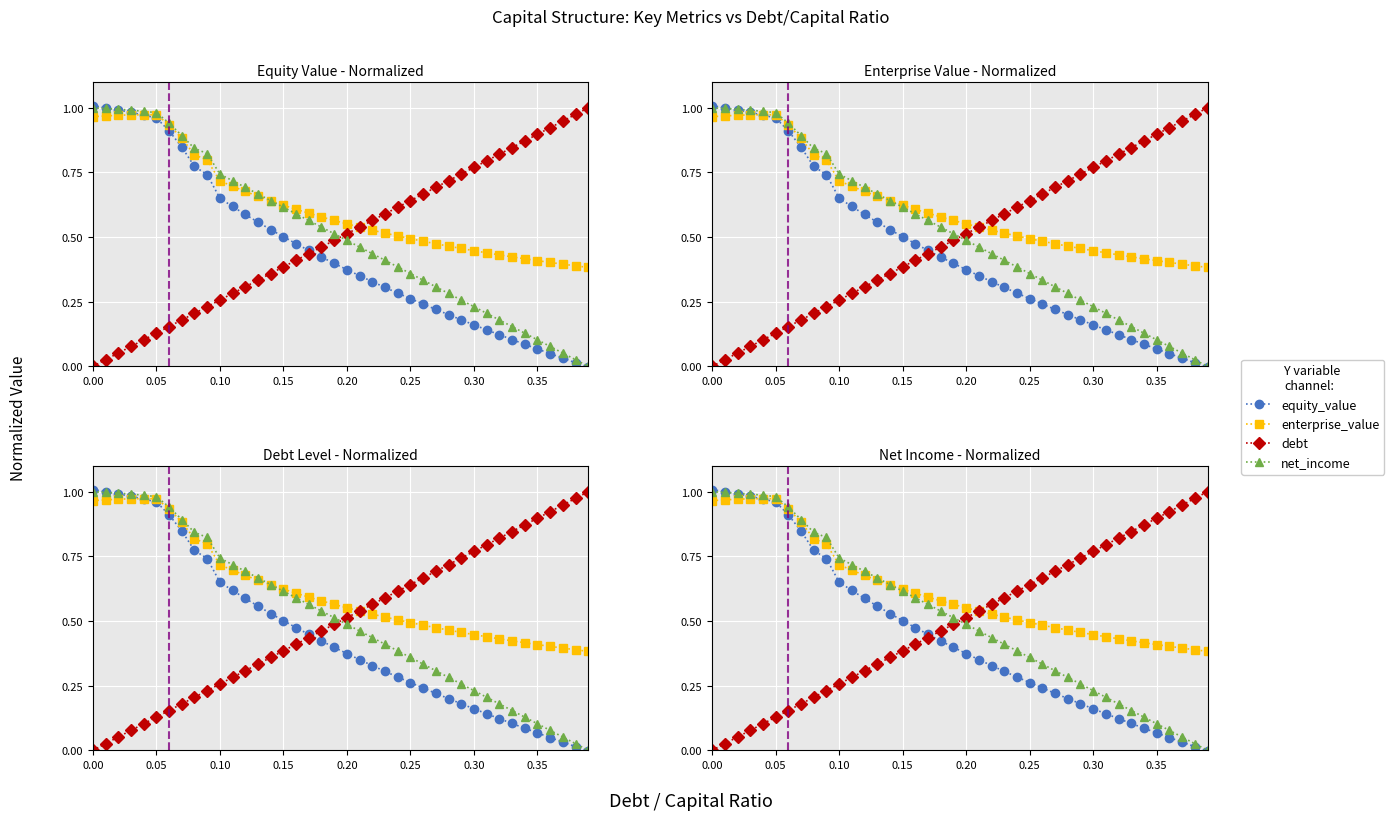

What is the total value across all series at 0.15?

2.1